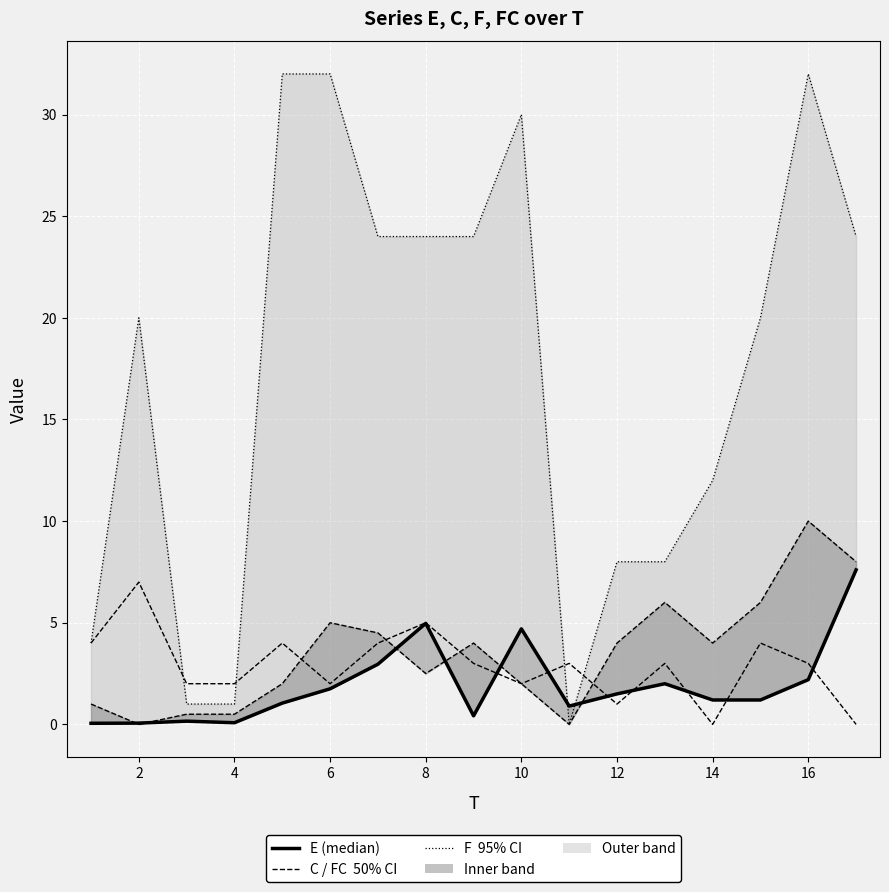

How many times do F (95% CI) and E (median) cross each other?

2